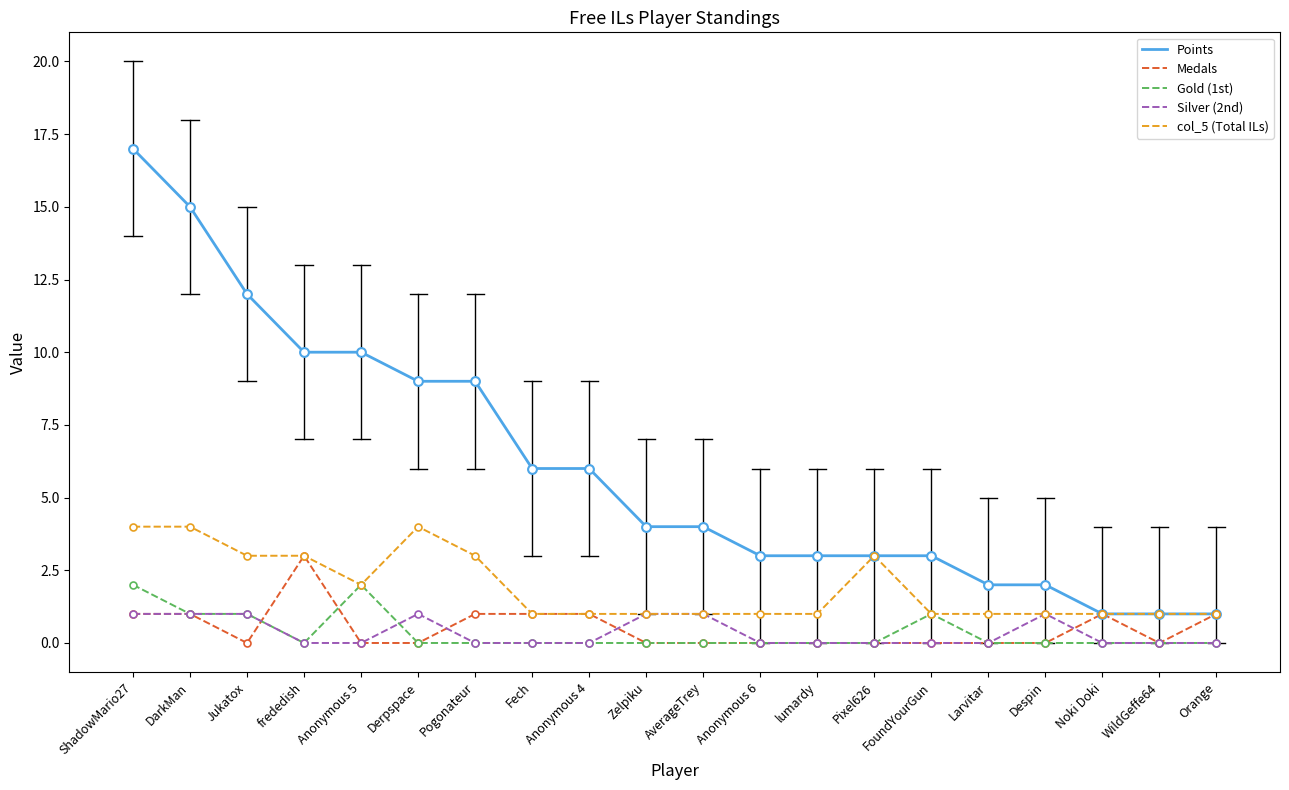

At which category is the sum across all series the highest?

ShadowMario27